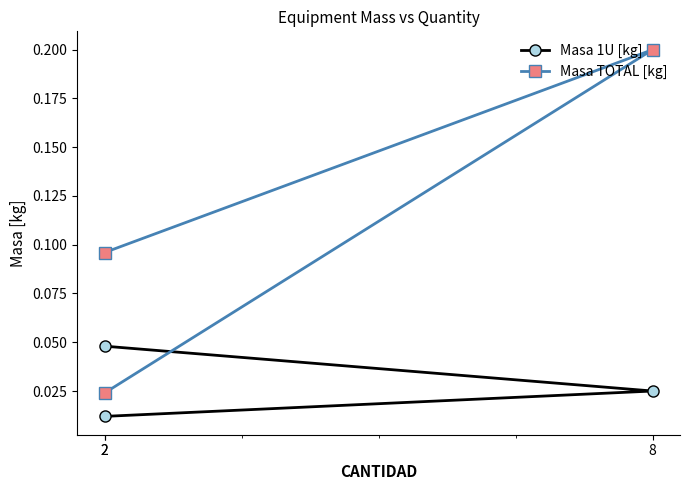

Reading left to right, list all the values displayed in this chart.

Masa 1U [kg]: 0.0	0.0	0.0
Masa TOTAL [kg]: 0.1	0.2	0.0